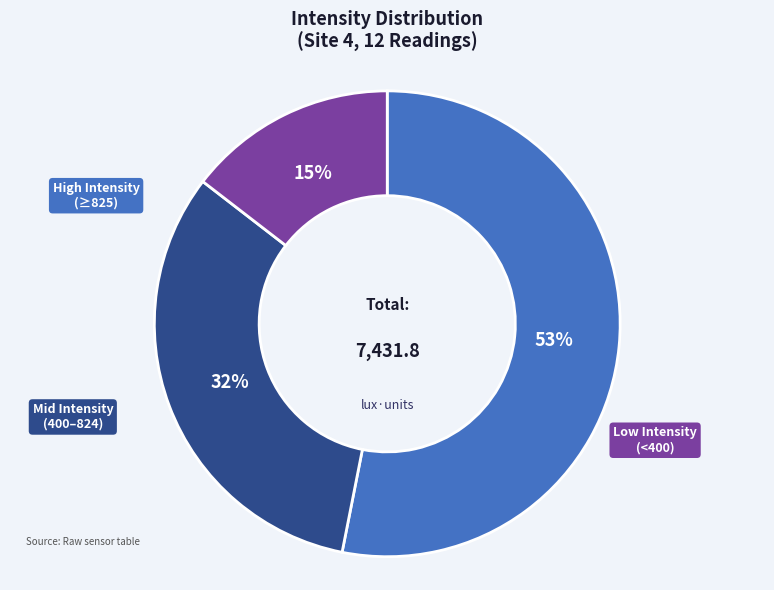

Is there any slice that represents more than half of the pie?

Yes